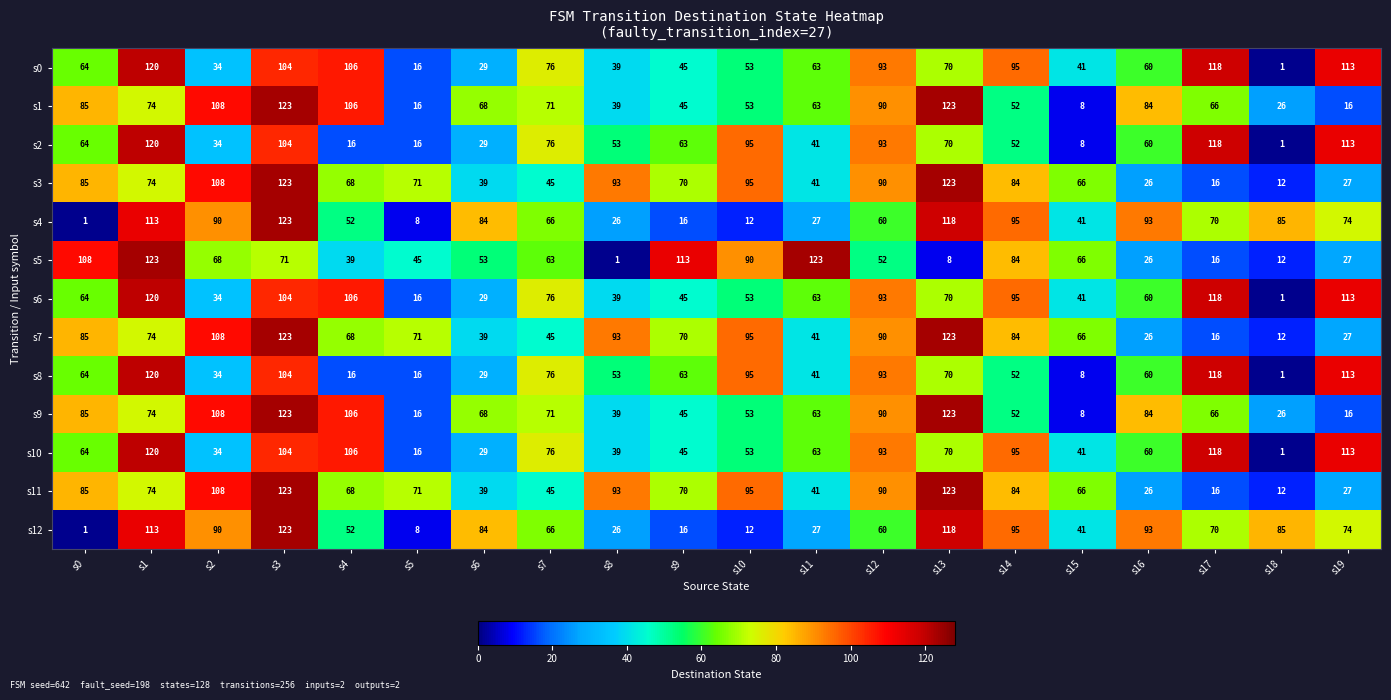

What value does the s2 series have at s2?

34